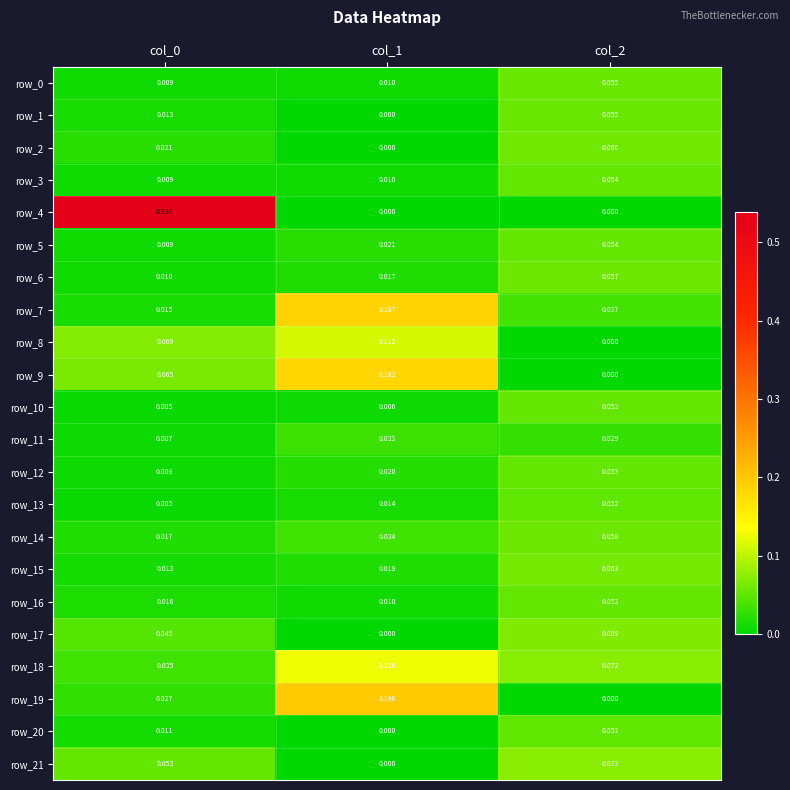

Count the row_12 values in the range 0 to 1.

3